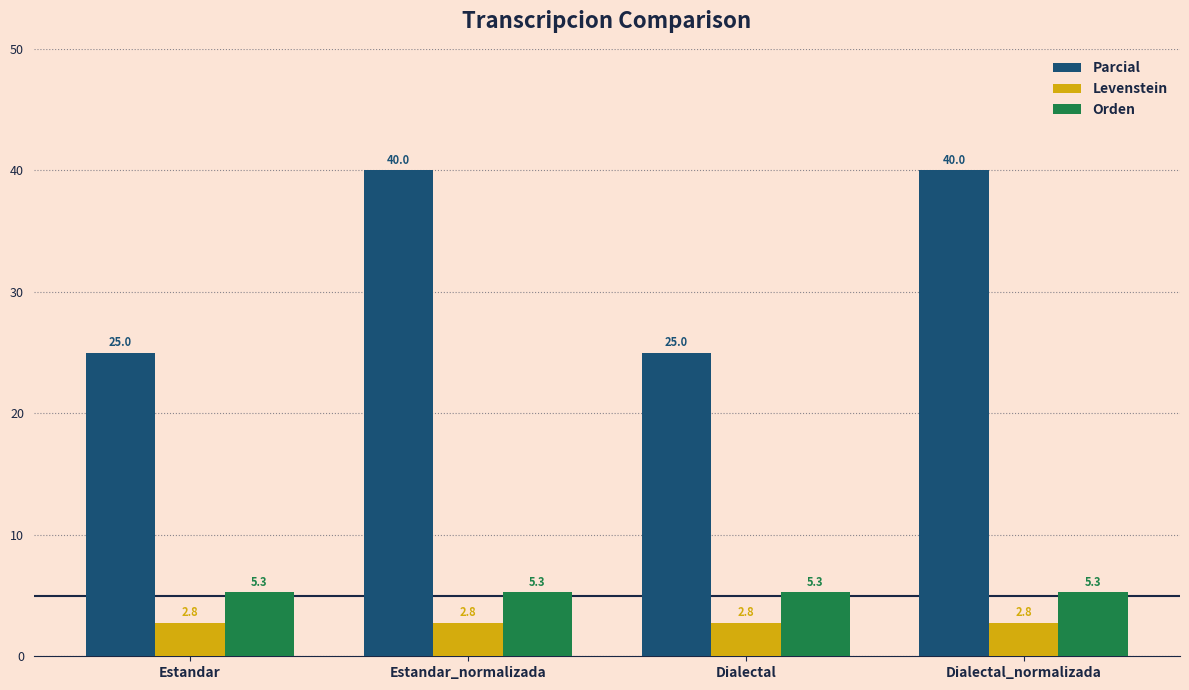

What is the average value of the Orden series?

5.3